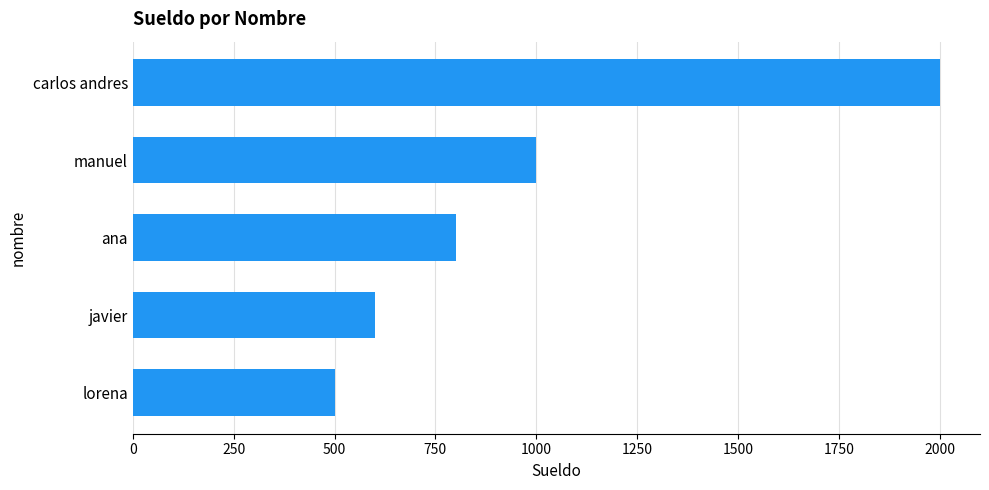

What is the sum of all values?

4900